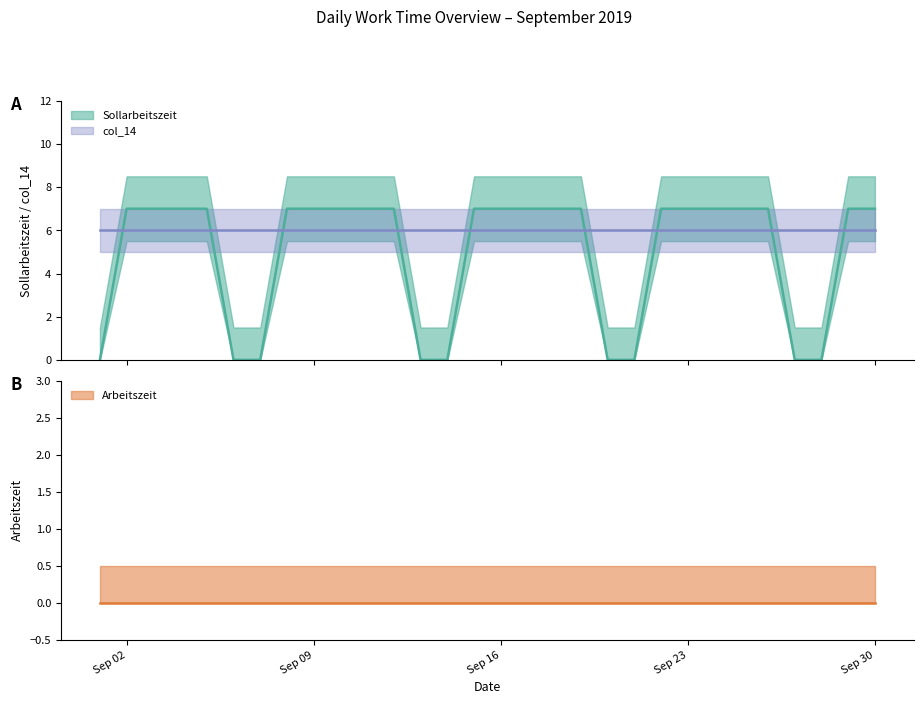

Reading left to right, what are all the values shown in this chart?

Sollarbeitszeit: 0	7	7	7	7	0	0	7	7	7	7	7	0	0	7	7	7	7	7	0	0	7	7	7	7	7	0	0	7	7
Arbeitszeit: 0	0	0	0	0	0	0	0	0	0	0	0	0	0	0	0	0	0	0	0	0	0	0	0	0	0	0	0	0	0
col_14: 6	6	6	6	6	6	6	6	6	6	6	6	6	6	6	6	6	6	6	6	6	6	6	6	6	6	6	6	6	6